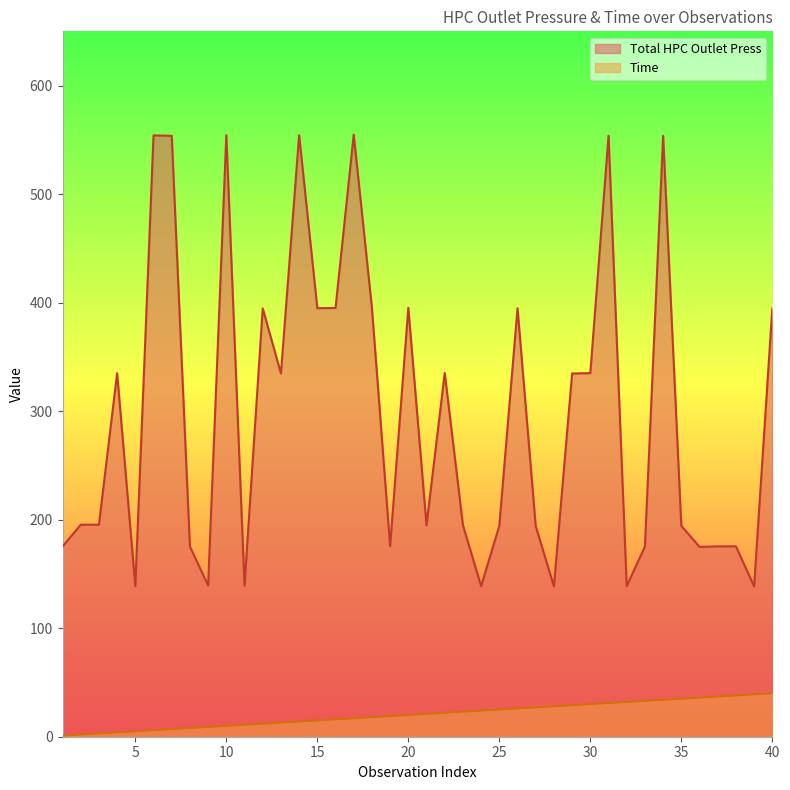

What is the minimum value shown in the chart?

1.0